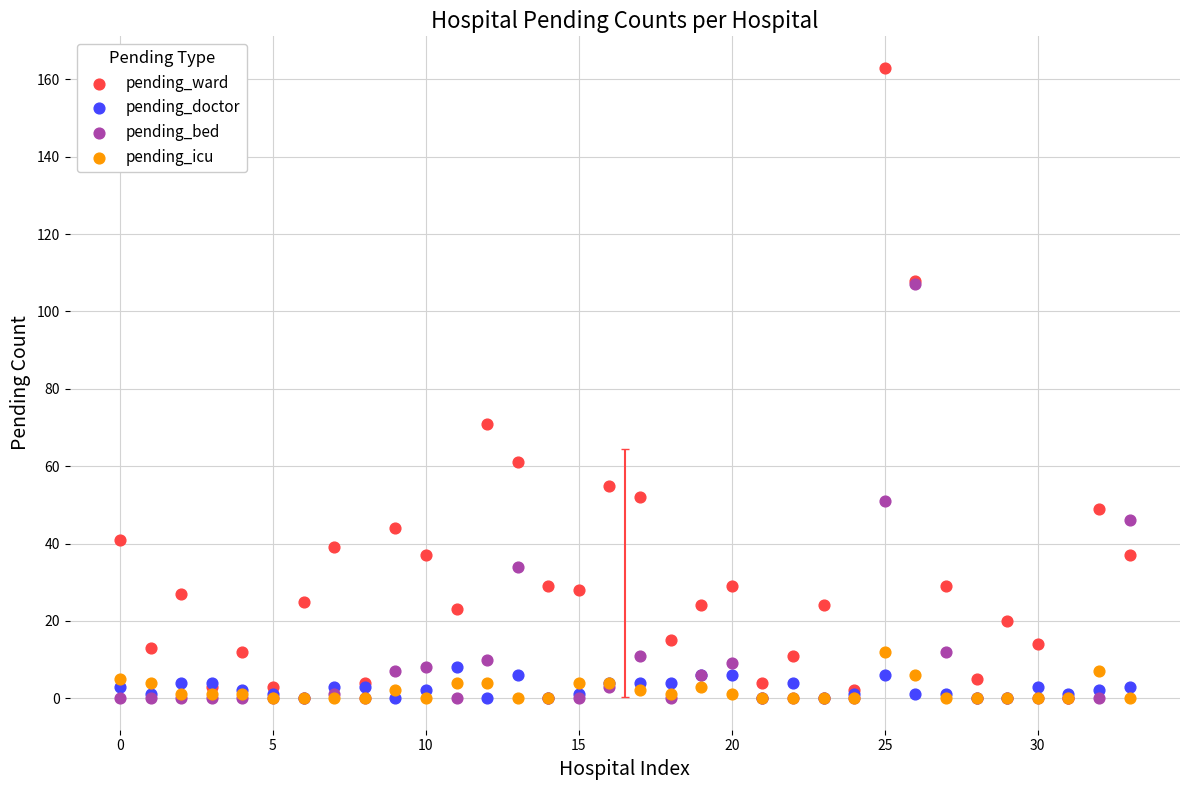

In the pending_ward series, what Y value is closest to 81?

71